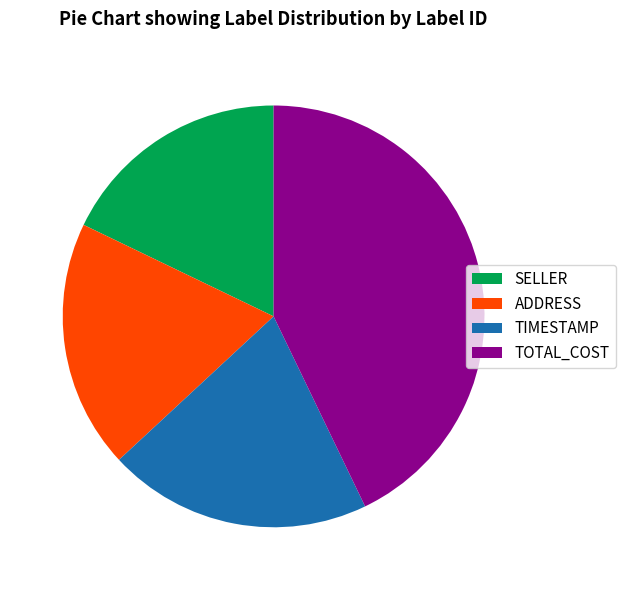

Rank the categories by value from lowest to highest.

SELLER, ADDRESS, TIMESTAMP, TOTAL_COST